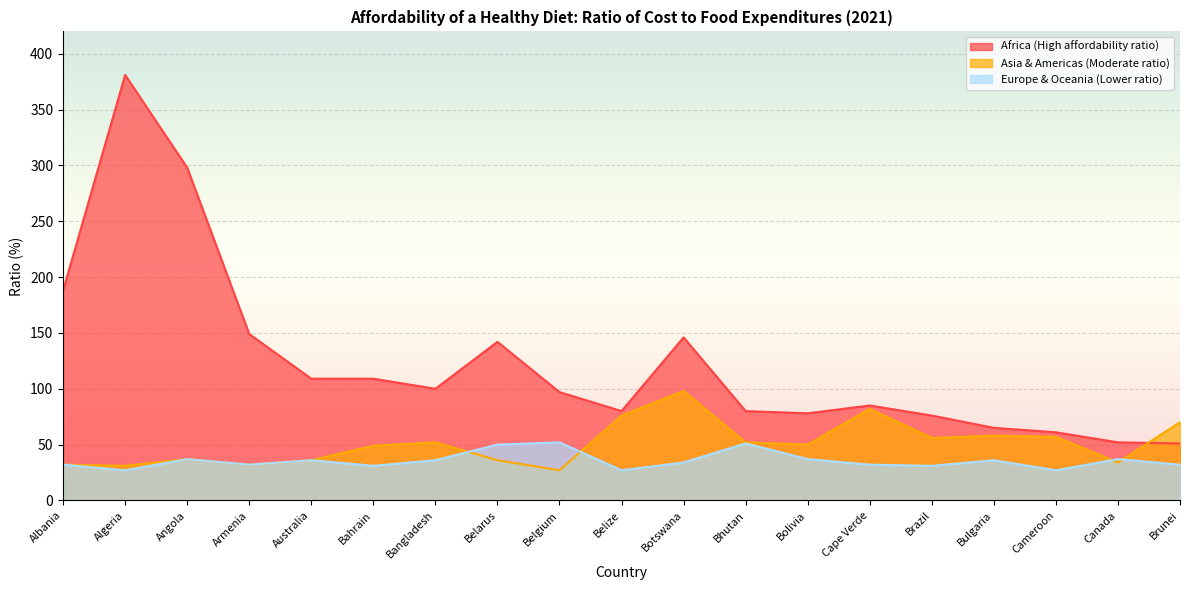

What is the value of the Africa (High affordability ratio) point at the 3rd from the left?

298